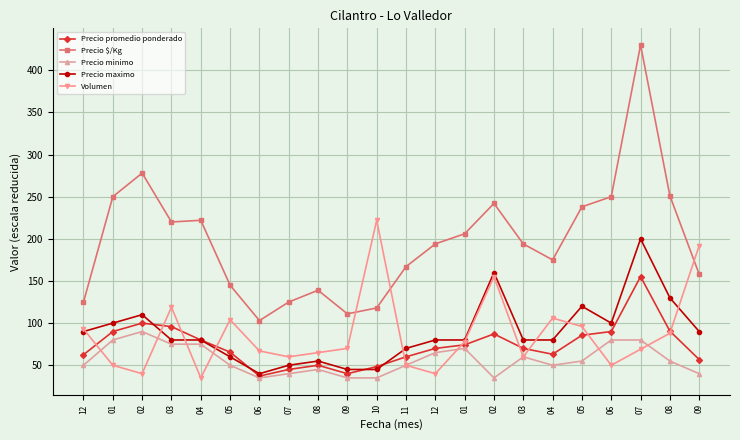

What is the sum of all Precio minimo values?

1250.0